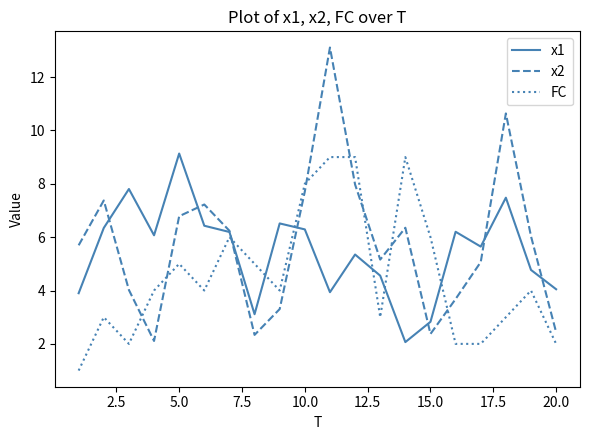

How many FC values are between 3 and 6?

11